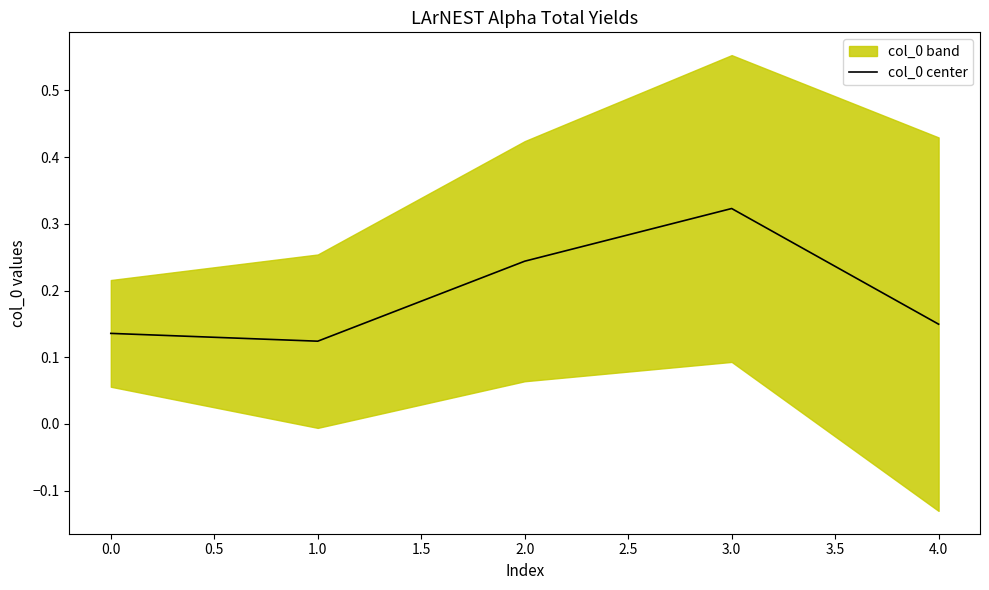

At which label does col_0 center reach its peak?

3.0